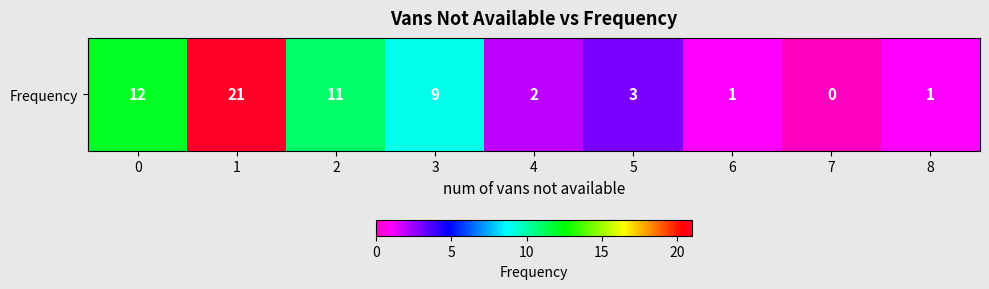

Reading right to left, what are all the values shown in this chart?

8=1	7=0	6=1	5=3	4=2	3=9	2=11	1=21	0=12